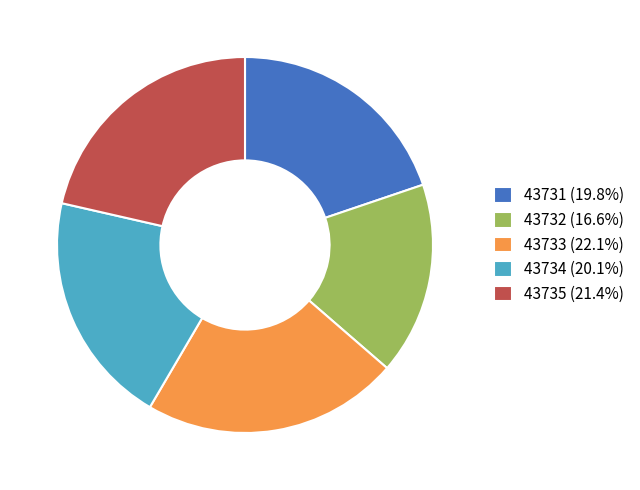

Count the number of slices in the pie.

5